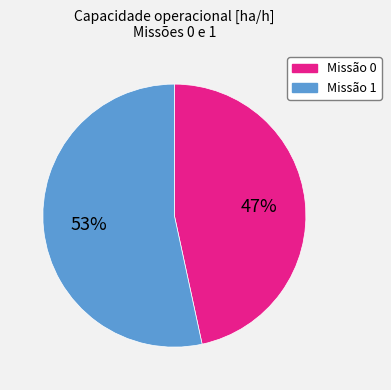

Does any single category account for the majority?

Yes